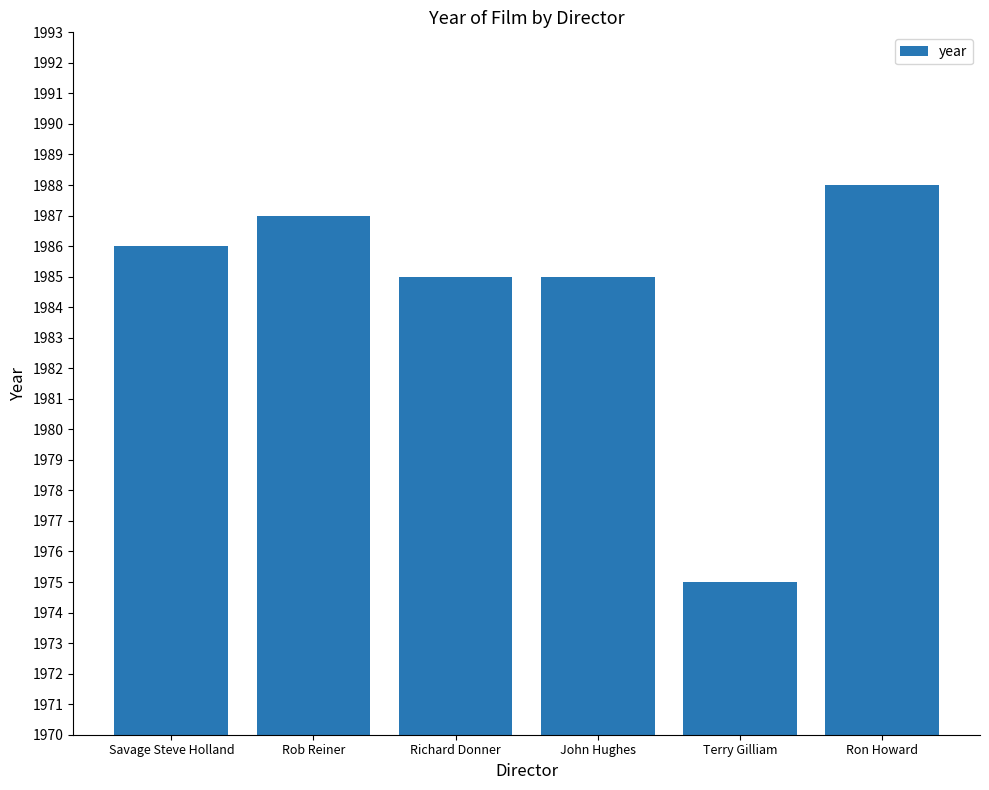

What is the change in value from Savage Steve Holland to John Hughes?

-1